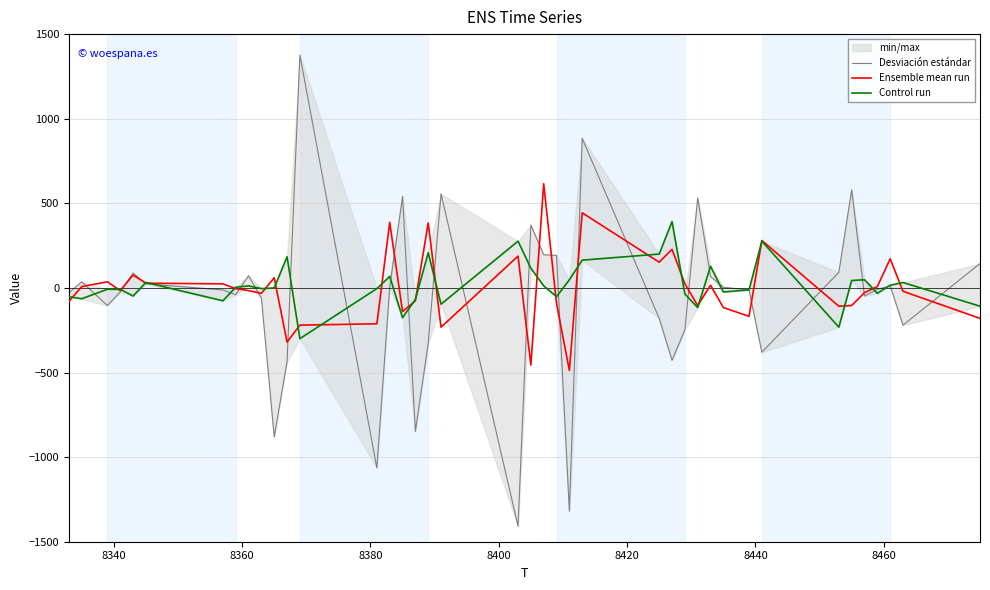

Which series ends up on top after the final intersection of Ensemble mean run and Desviación estándar?

Desviación estándar